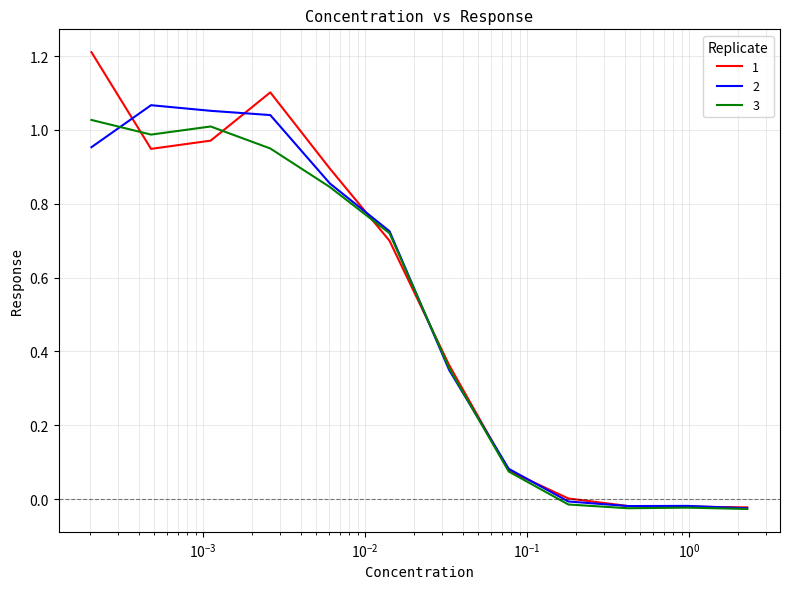

List the series in order of their peak value, lowest first.

3, 2, 1